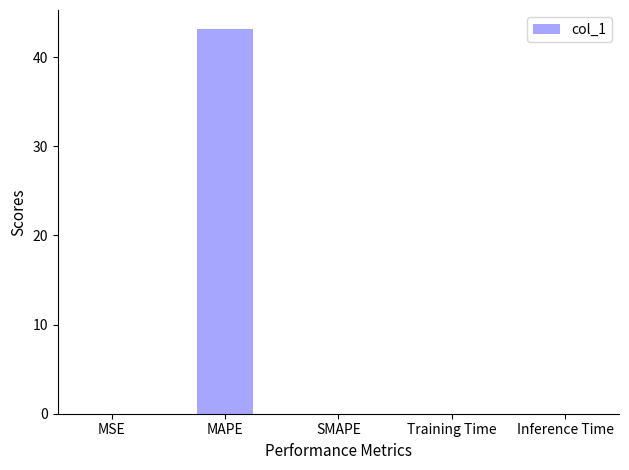

The value at MAPE is 19.2. True or false?

False